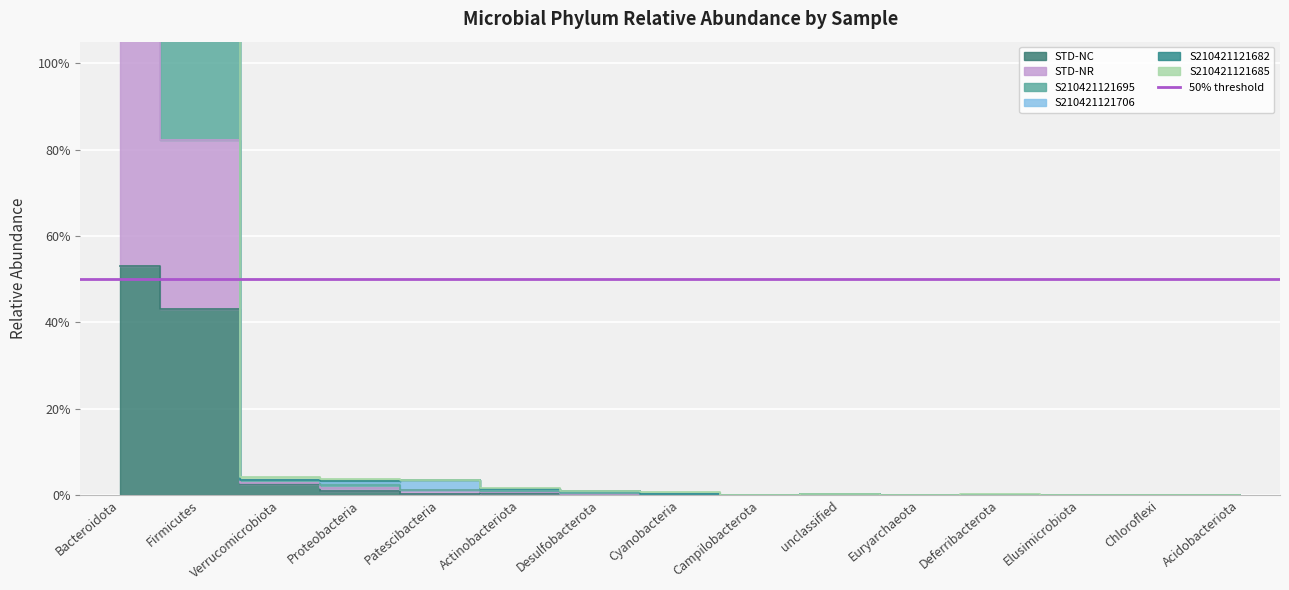

At which category is the sum across all series the highest?

Bacteroidota